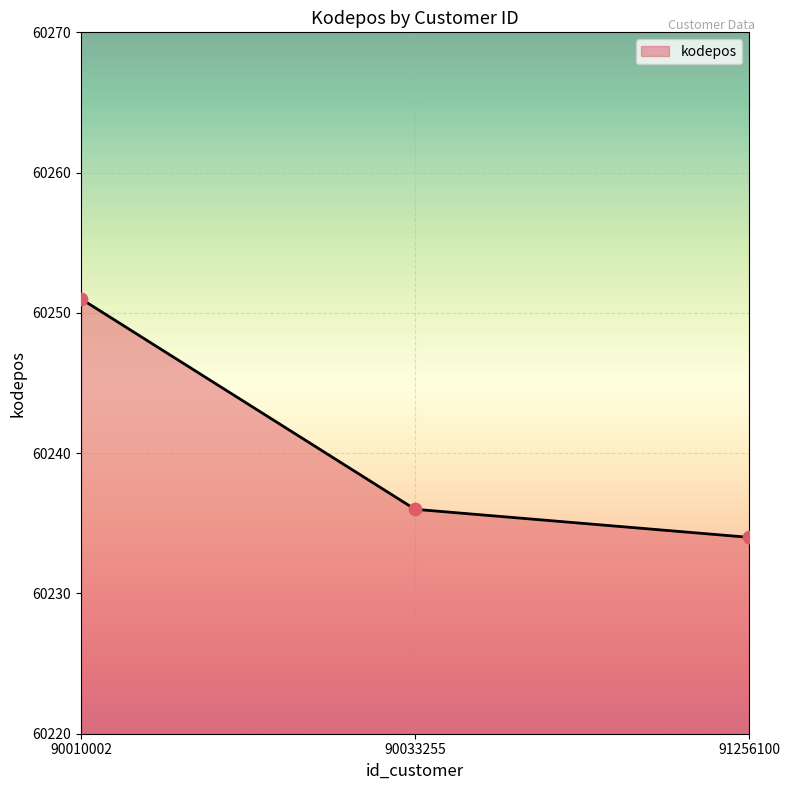

What is the change in value from 90010002 to 91256100?

-17